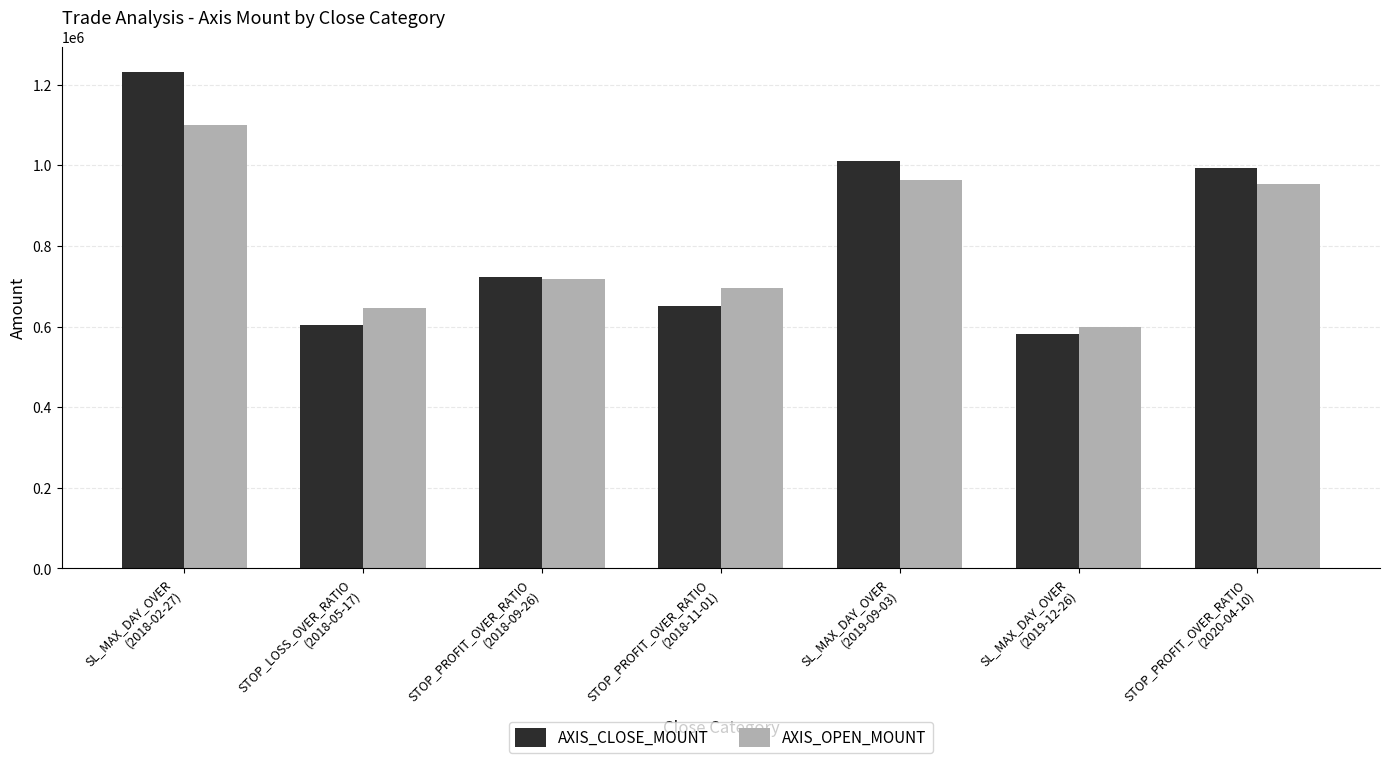

At which category is the sum across all series the highest?

SL_MAX_DAY_OVER
(2018-02-27)